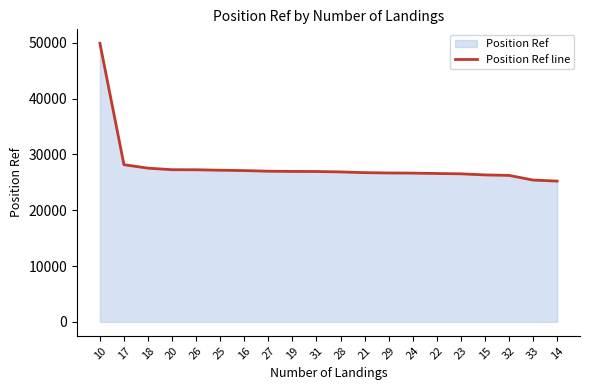

True or false: the data shows 26723 at 21.

True